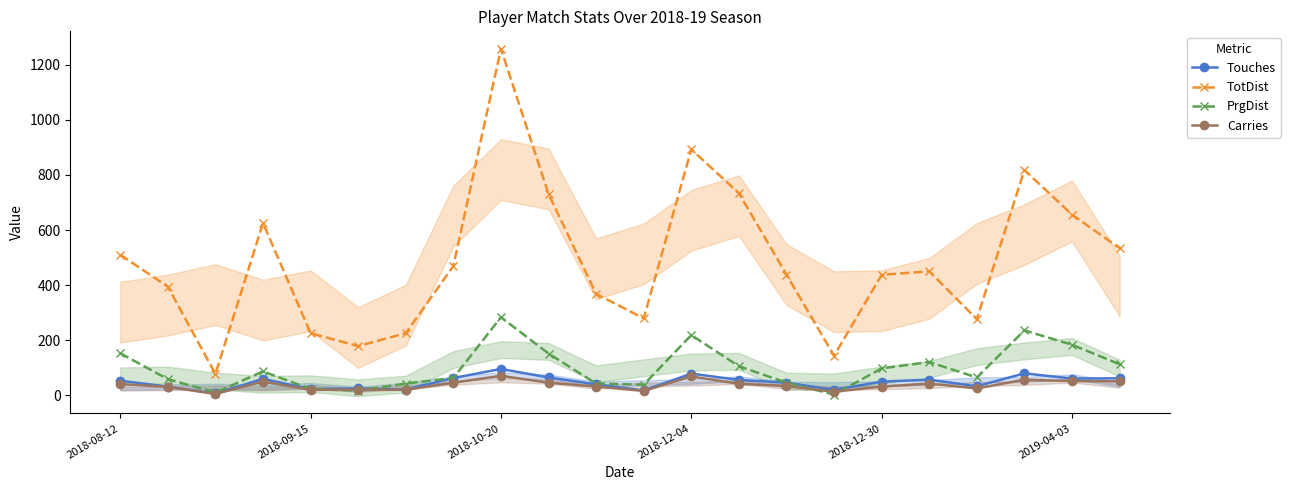

True or false: TotDist and PrgDist cross at least once.

False